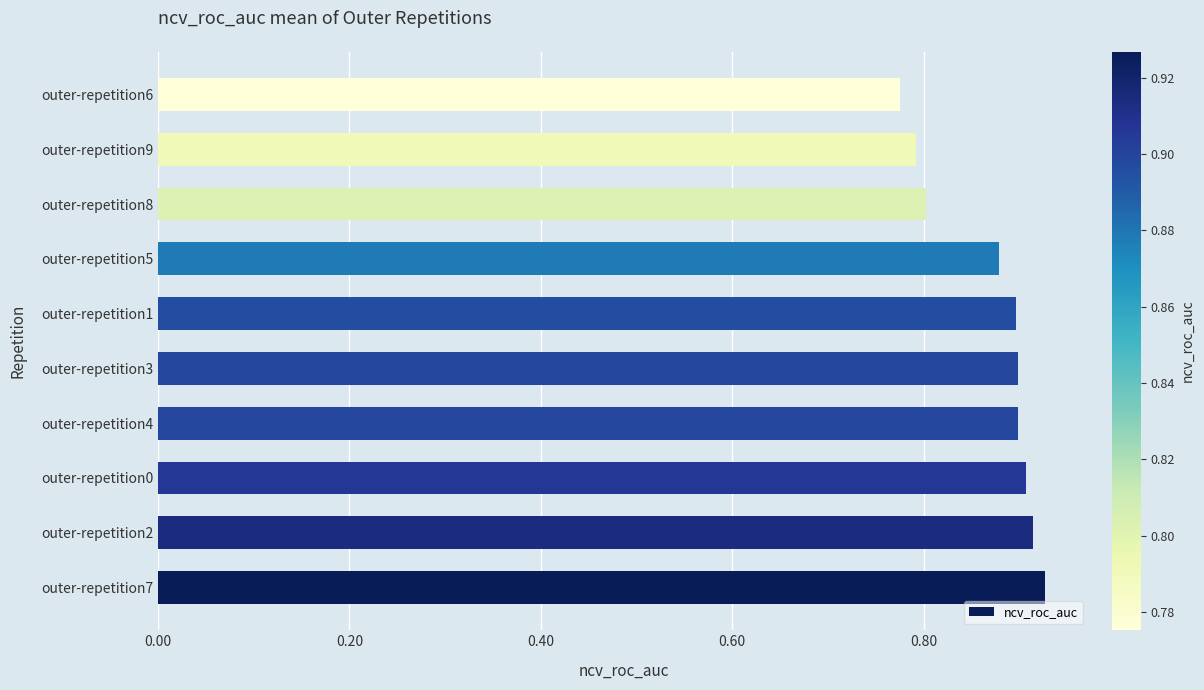

What is the sum of all values?

8.7